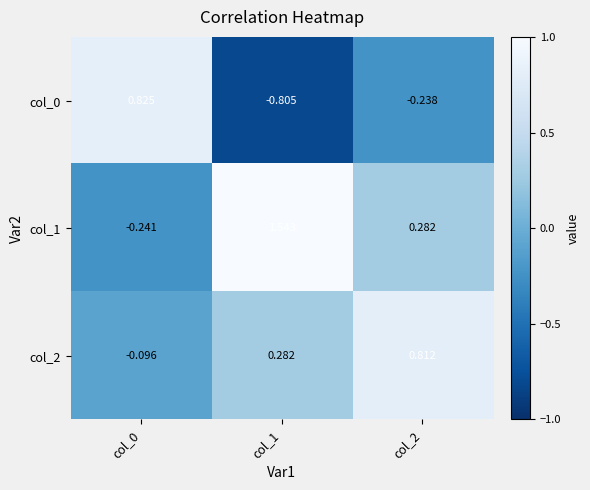

At which category is the sum across all series the highest?

col_1